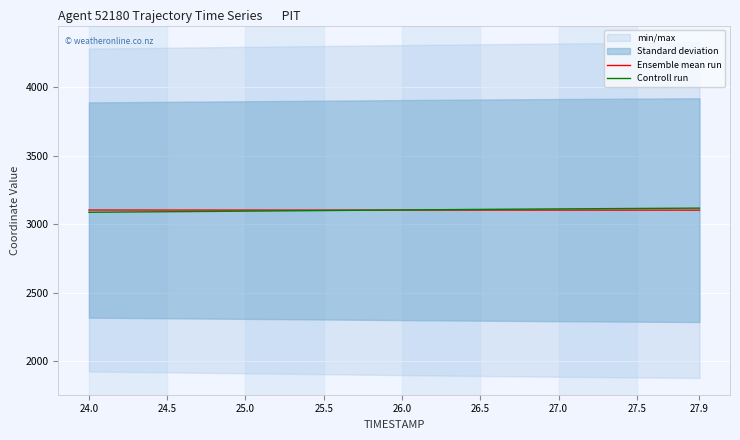

What is the minimum value for Controll run?

3087.6